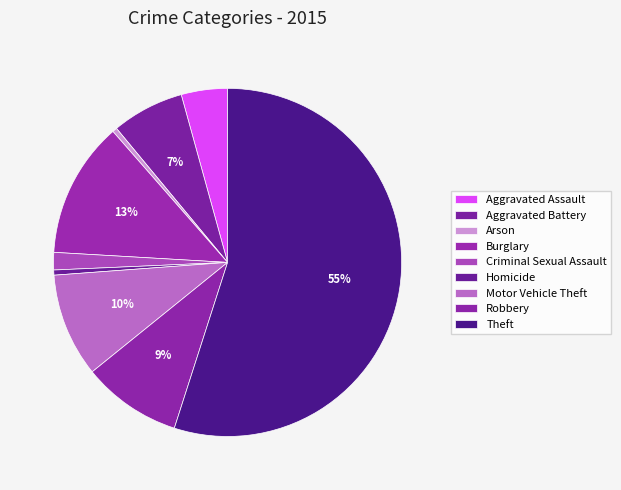

Count the number of slices in the pie.

9